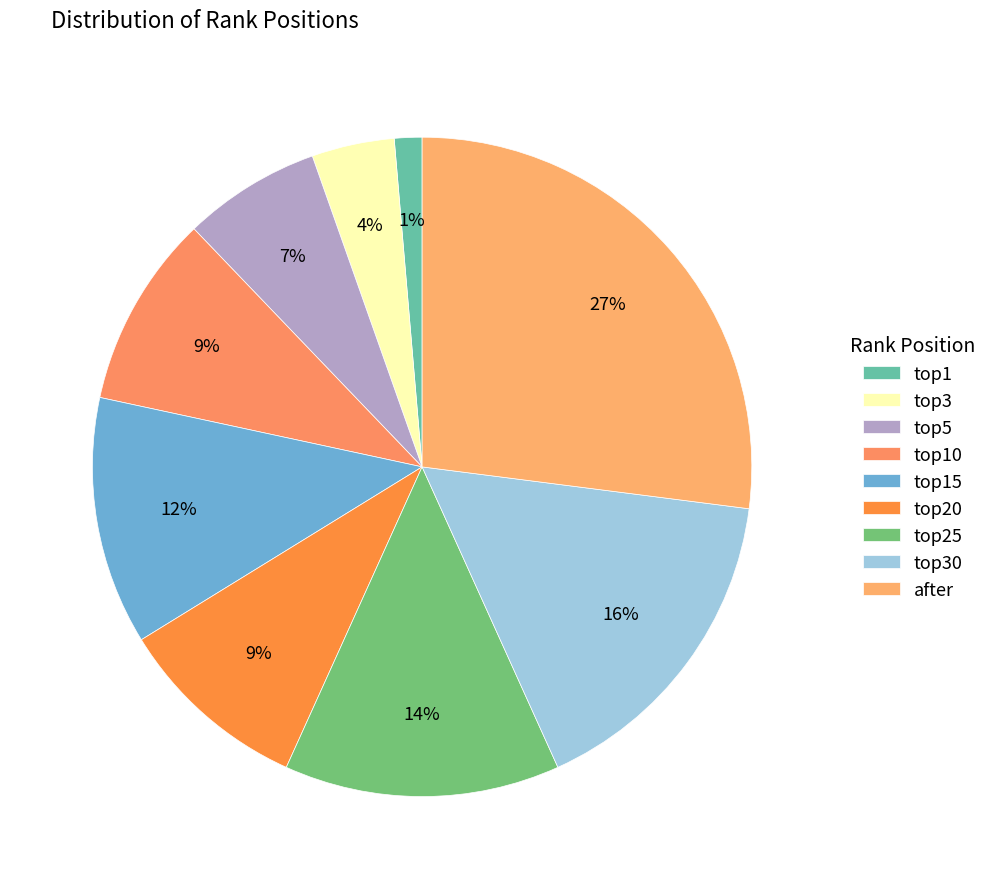

To the nearest percent, what is the combined percentage of top15 and top5?

19%